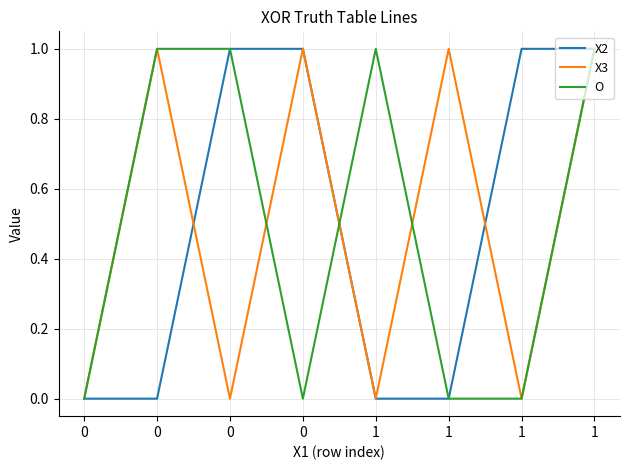

Between which two adjacent categories do X3 and X2 first intersect?

0 and 0